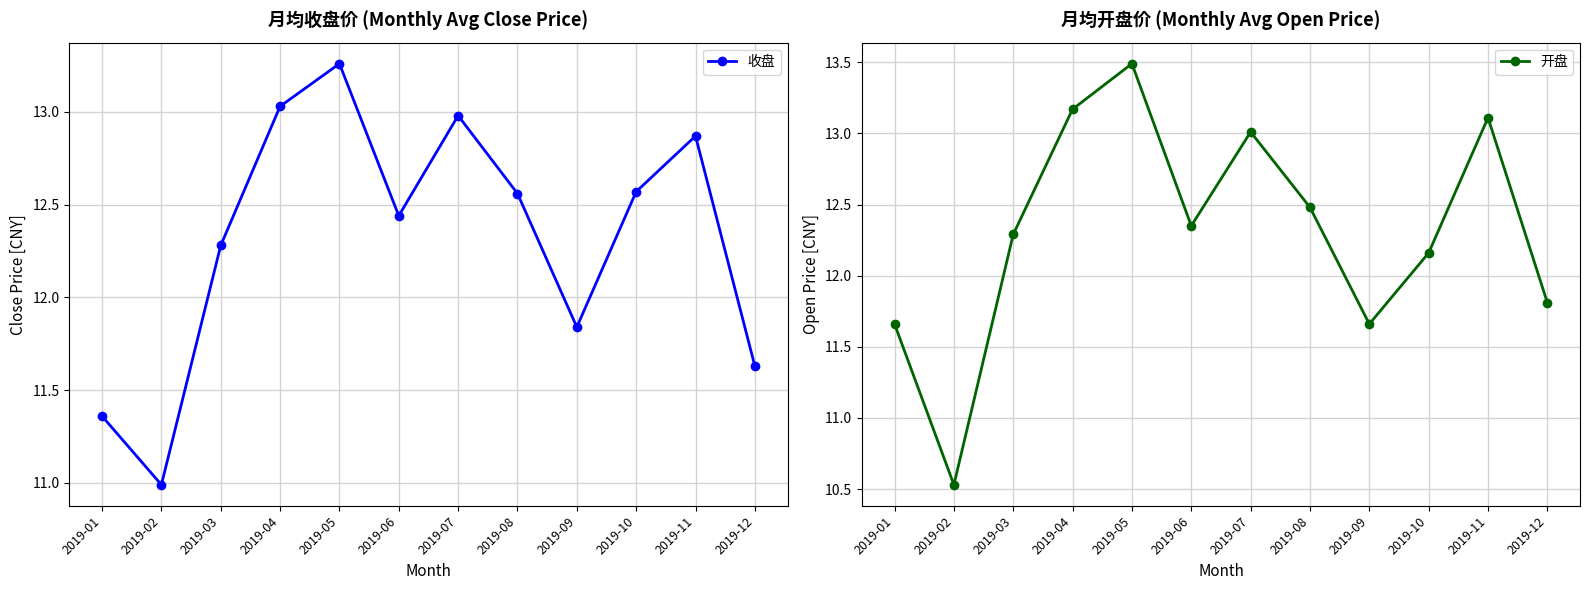

List the labels in order of 收盘 value, largest first.

2019-05, 2019-04, 2019-07, 2019-11, 2019-10, 2019-08, 2019-06, 2019-03, 2019-09, 2019-12, 2019-01, 2019-02